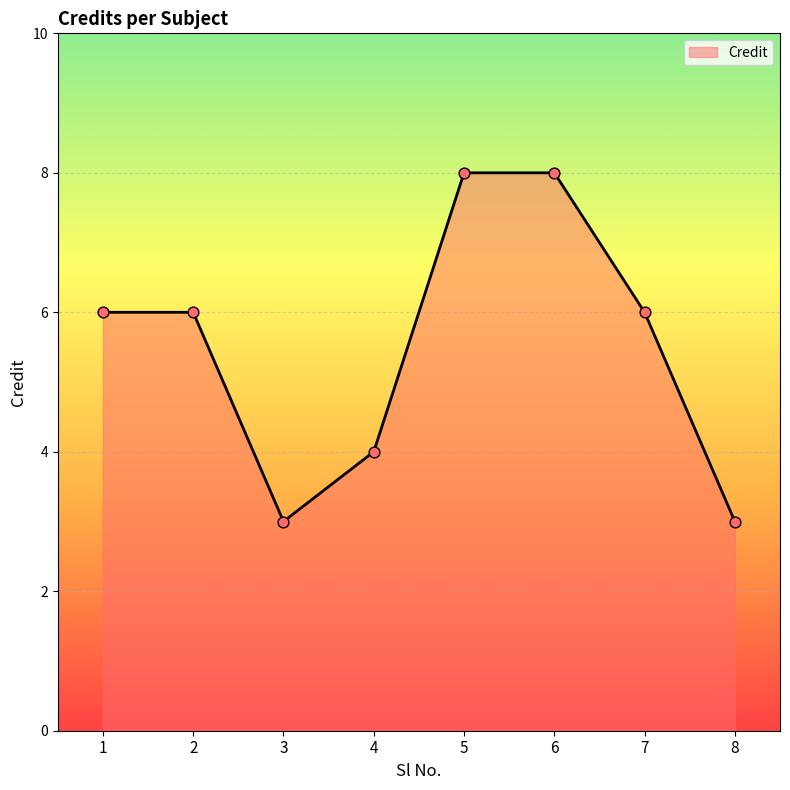

What is the change in value from 5 to 7?

-2